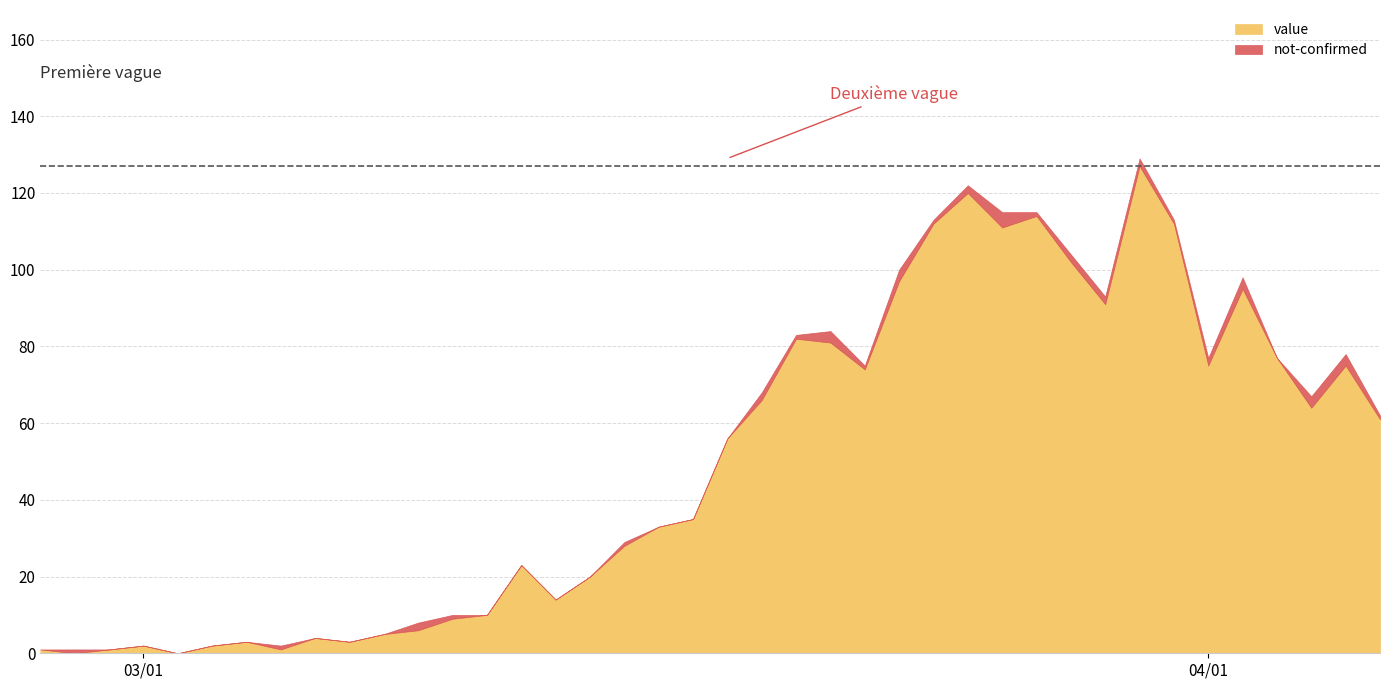

Which series has the widest spread of values?

value